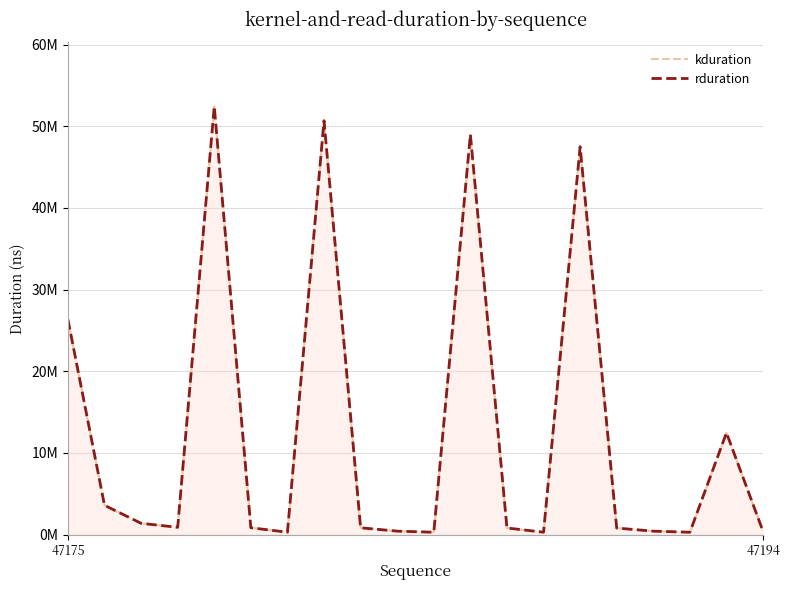

List the series in order of their peak value, highest first.

kduration, rduration